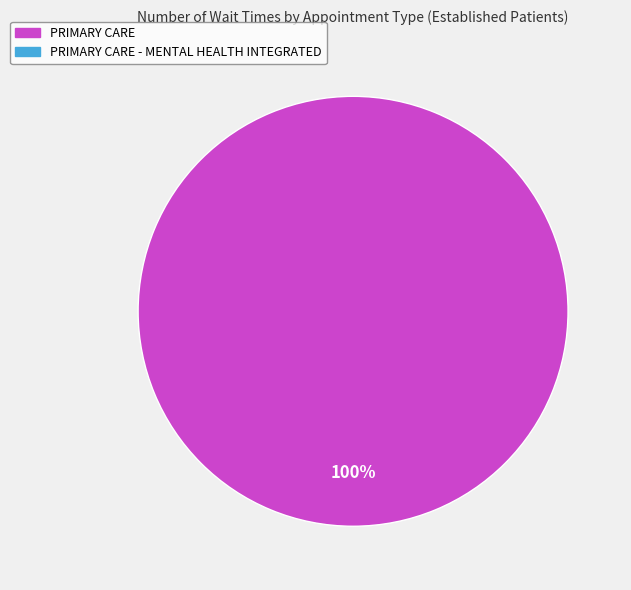

Does any single category account for the majority?

Yes